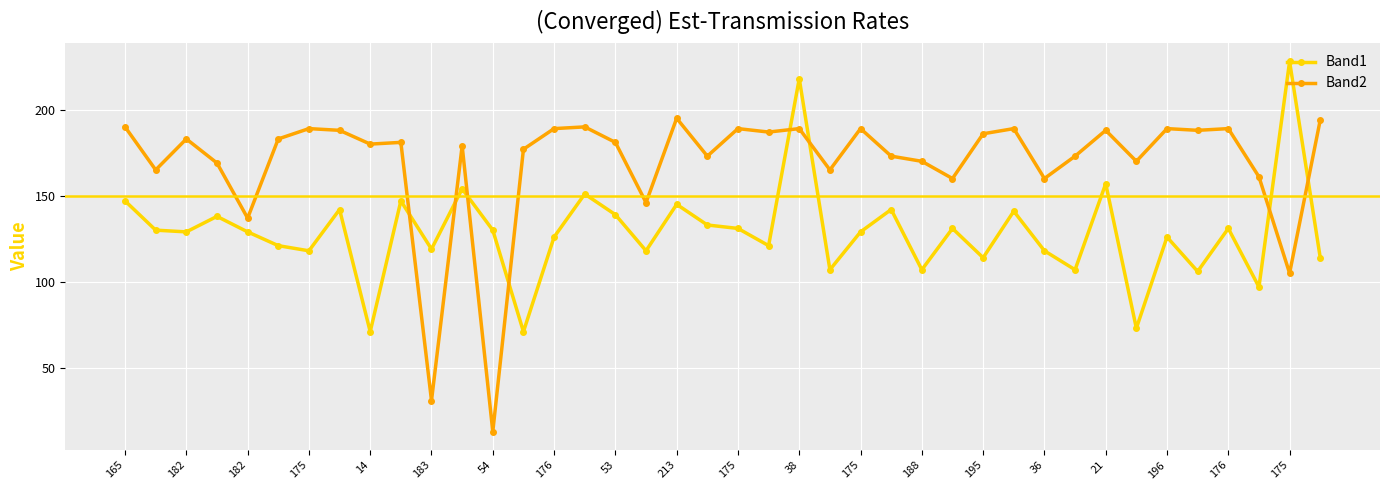

Rank the series by their average value, from highest to lowest.

Band2, Band1